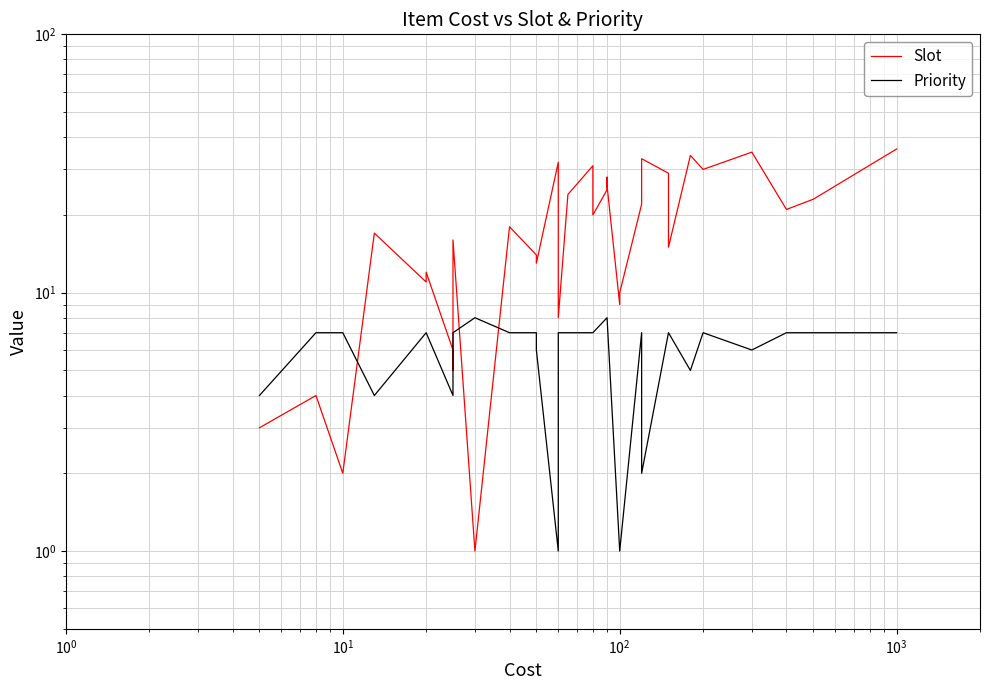

The value of Priority at 26 is 1. True or false?

False